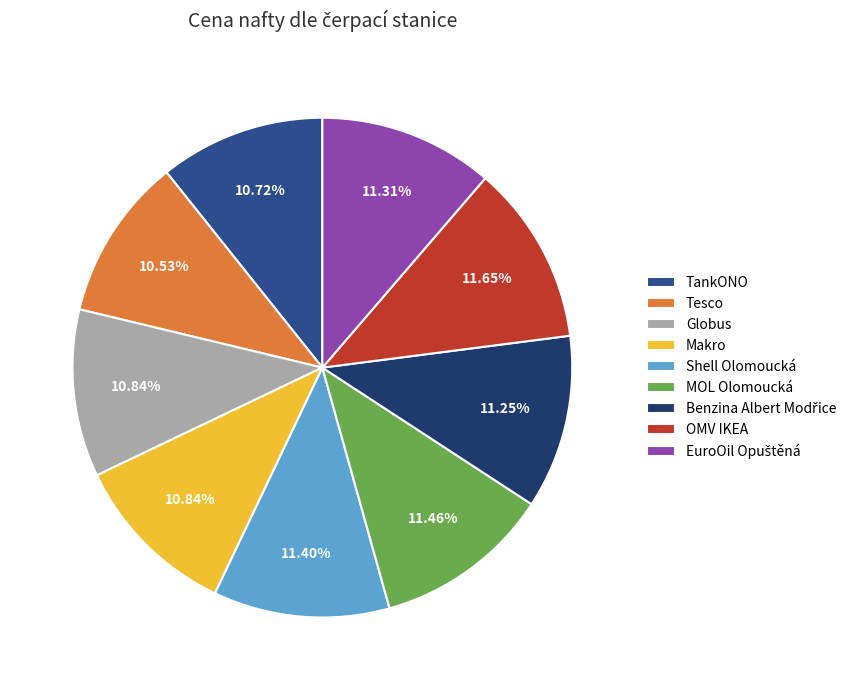

To the nearest percent, what portion does Globus represent?

11%